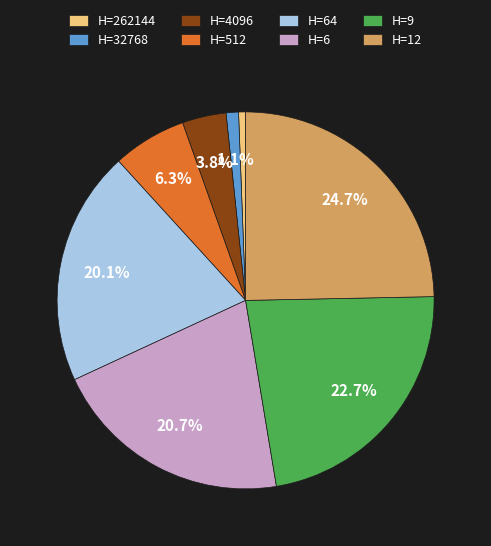

What is the total percentage of H=12 and H=6?

45.4%